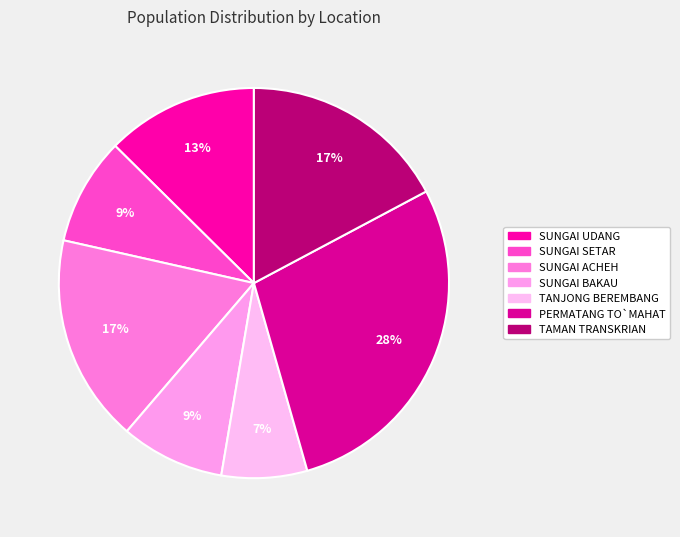

Which category has the biggest portion of the pie?

PERMATANG TO`MAHAT